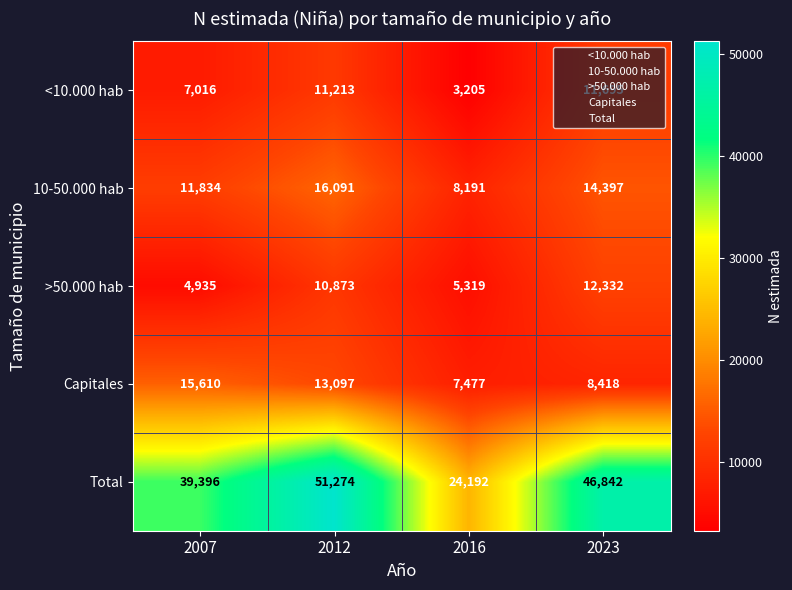

List the series in order of their peak value, lowest first.

<10.000 hab, >50.000 hab, Capitales, 10-50.000 hab, Total